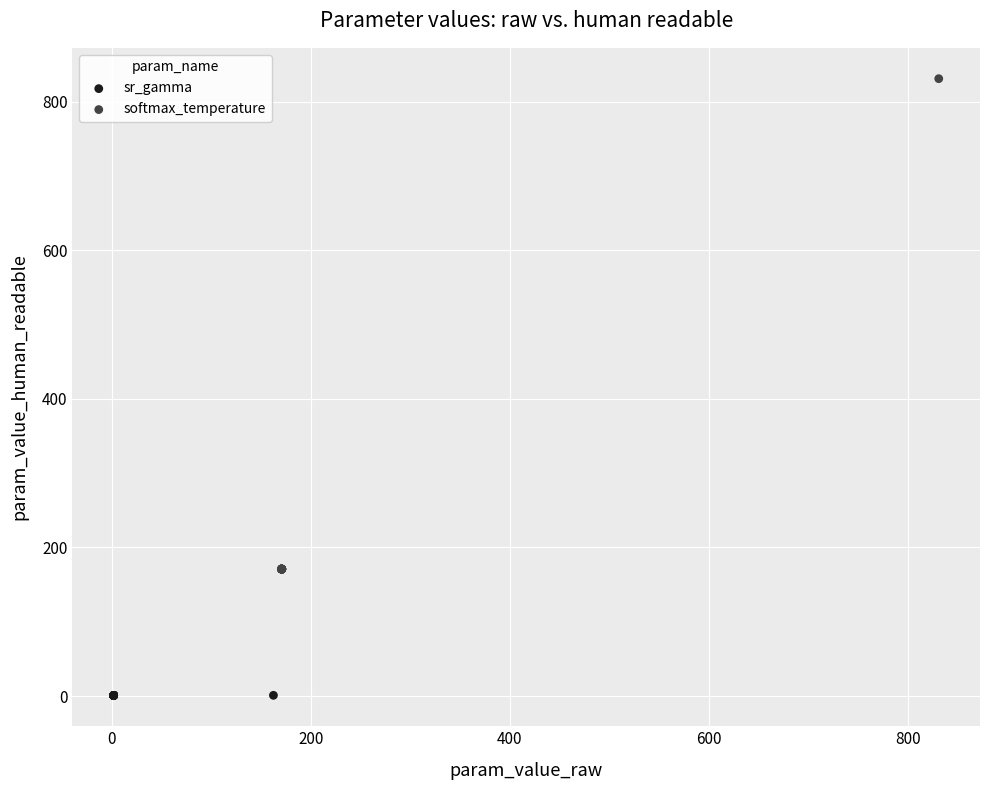

Which series contains the highest Y value?

softmax_temperature